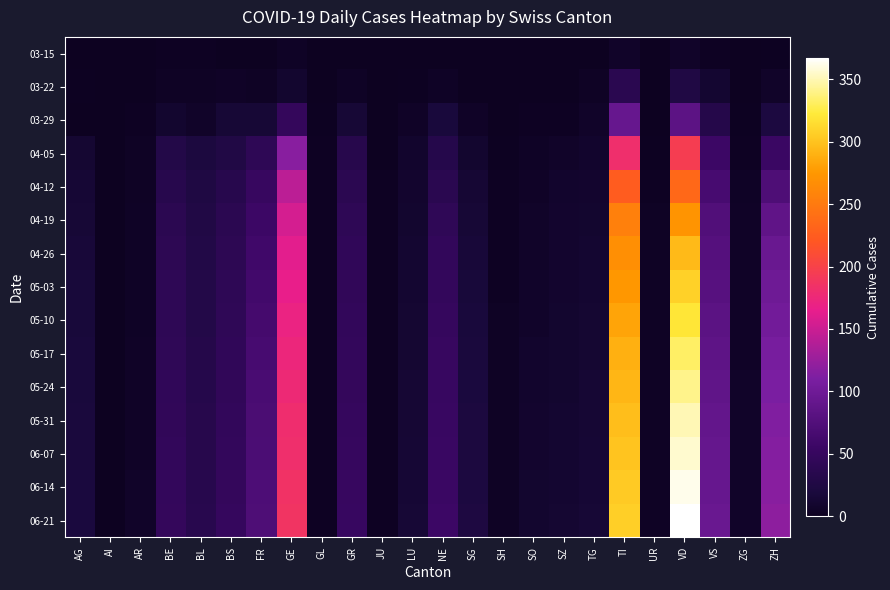

Which category has the lowest value across all series?

AG